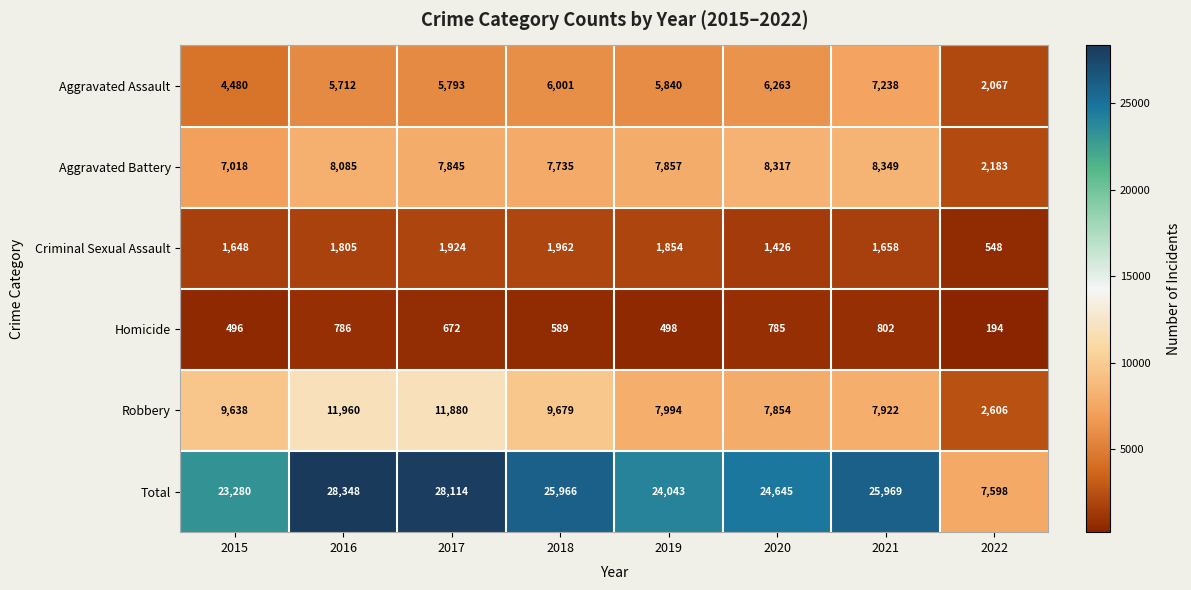

True or false: Robbery has a value of 1045 at 2022.

False